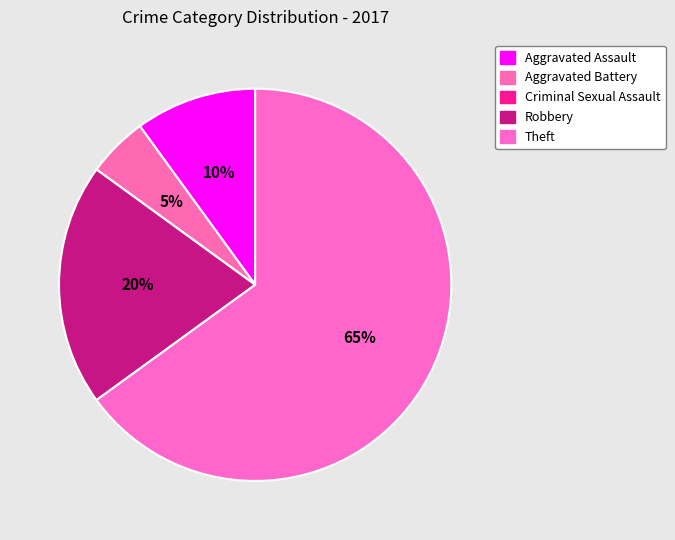

How many slices are in this pie chart?

5